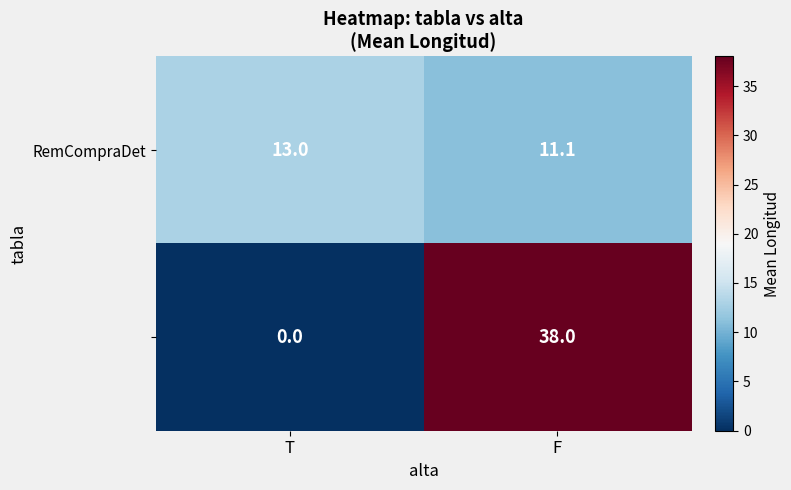

Count the number of data series in this chart.

2